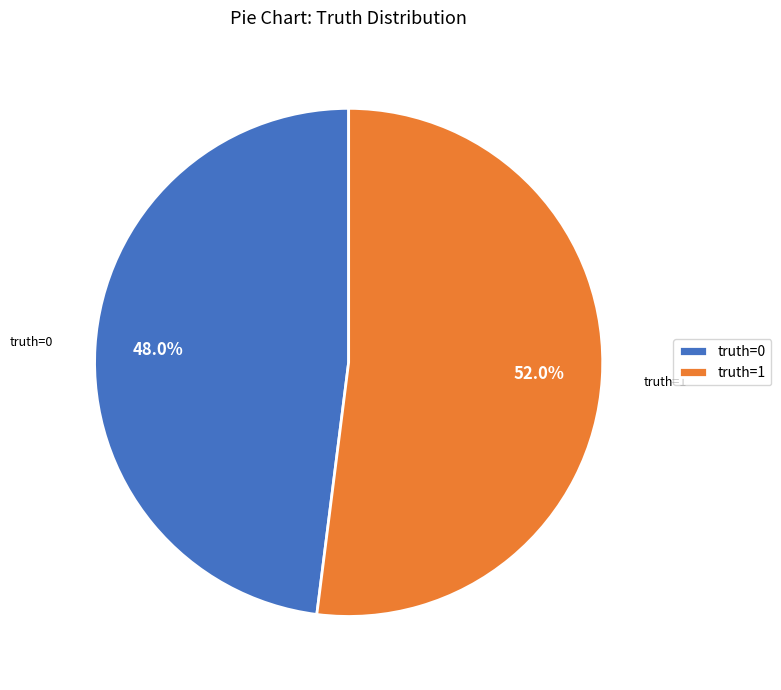

What is the ratio of the value at truth=1 to the value at truth=0?

1.1